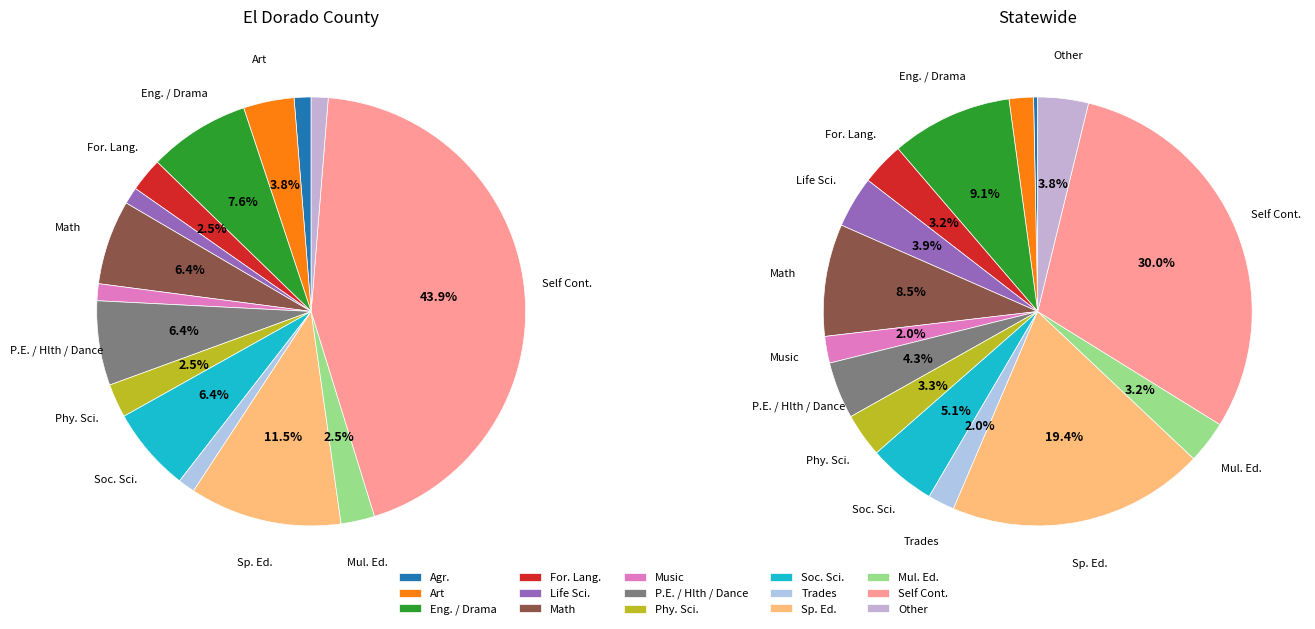

How many slices are in this pie chart?

15